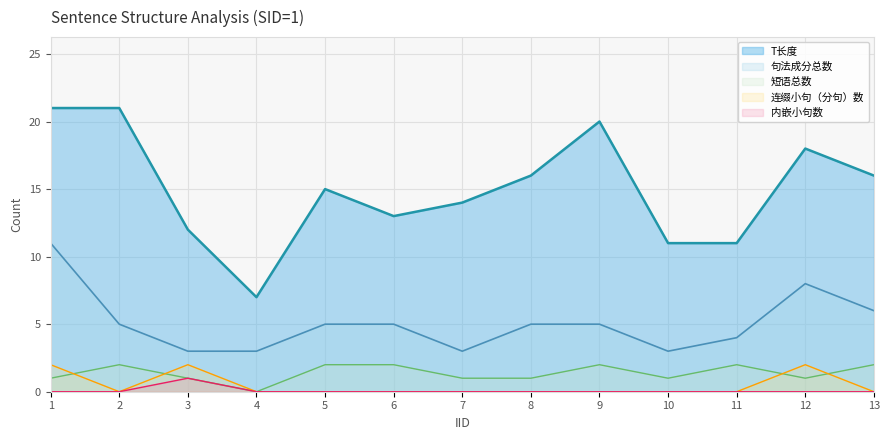

At which label does 短语总数 reach its minimum?

4